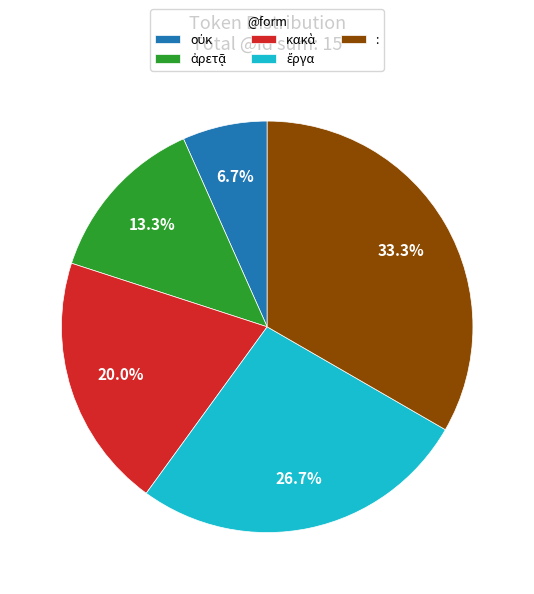

Is there a majority slice in this chart?

No